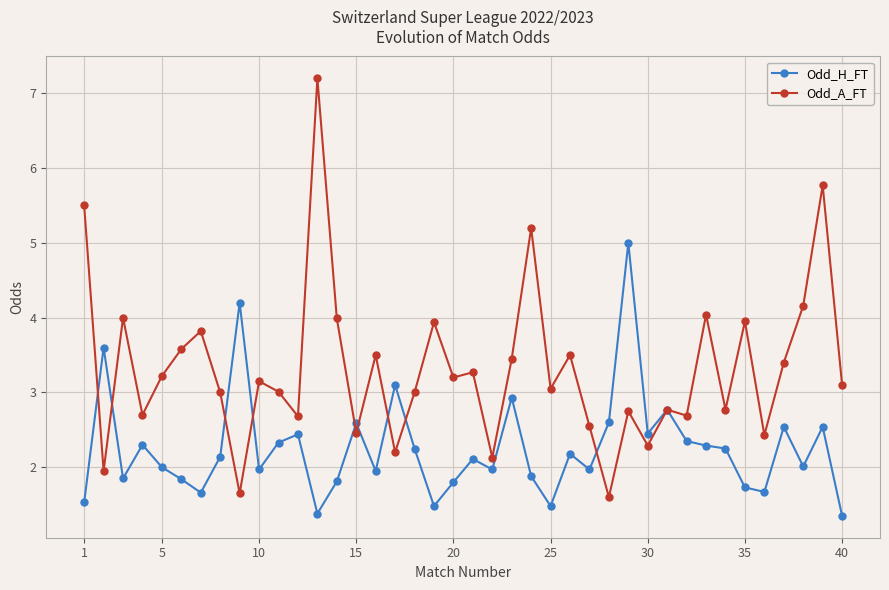

What is the highest value of the Odd_A_FT series?

7.2